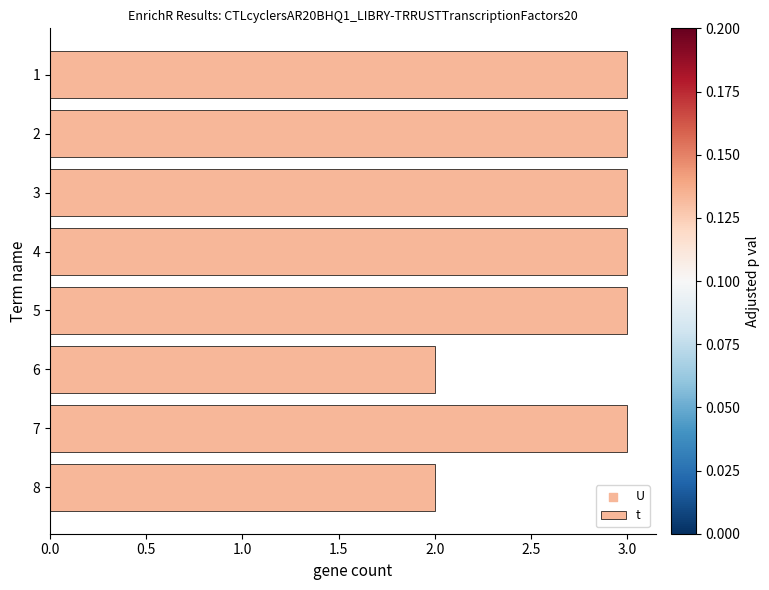

Which has a higher value, 8 or 7?

7